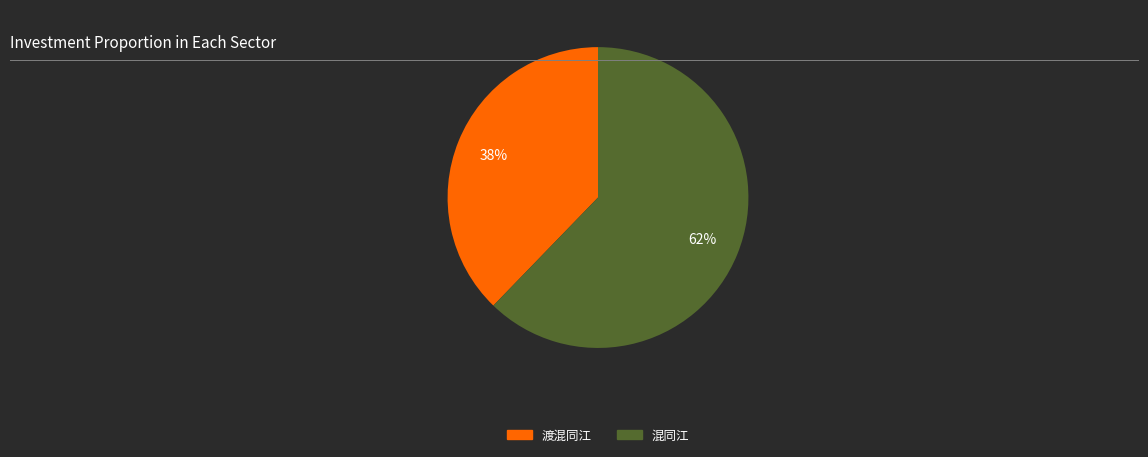

To the nearest percent, what is the average slice percentage?

50%